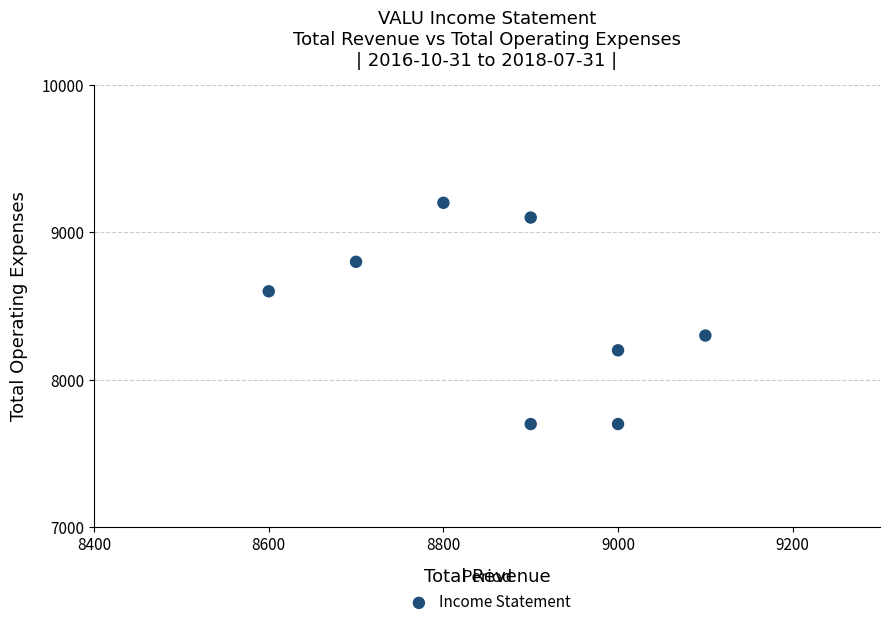

What is the average Y value?

8450